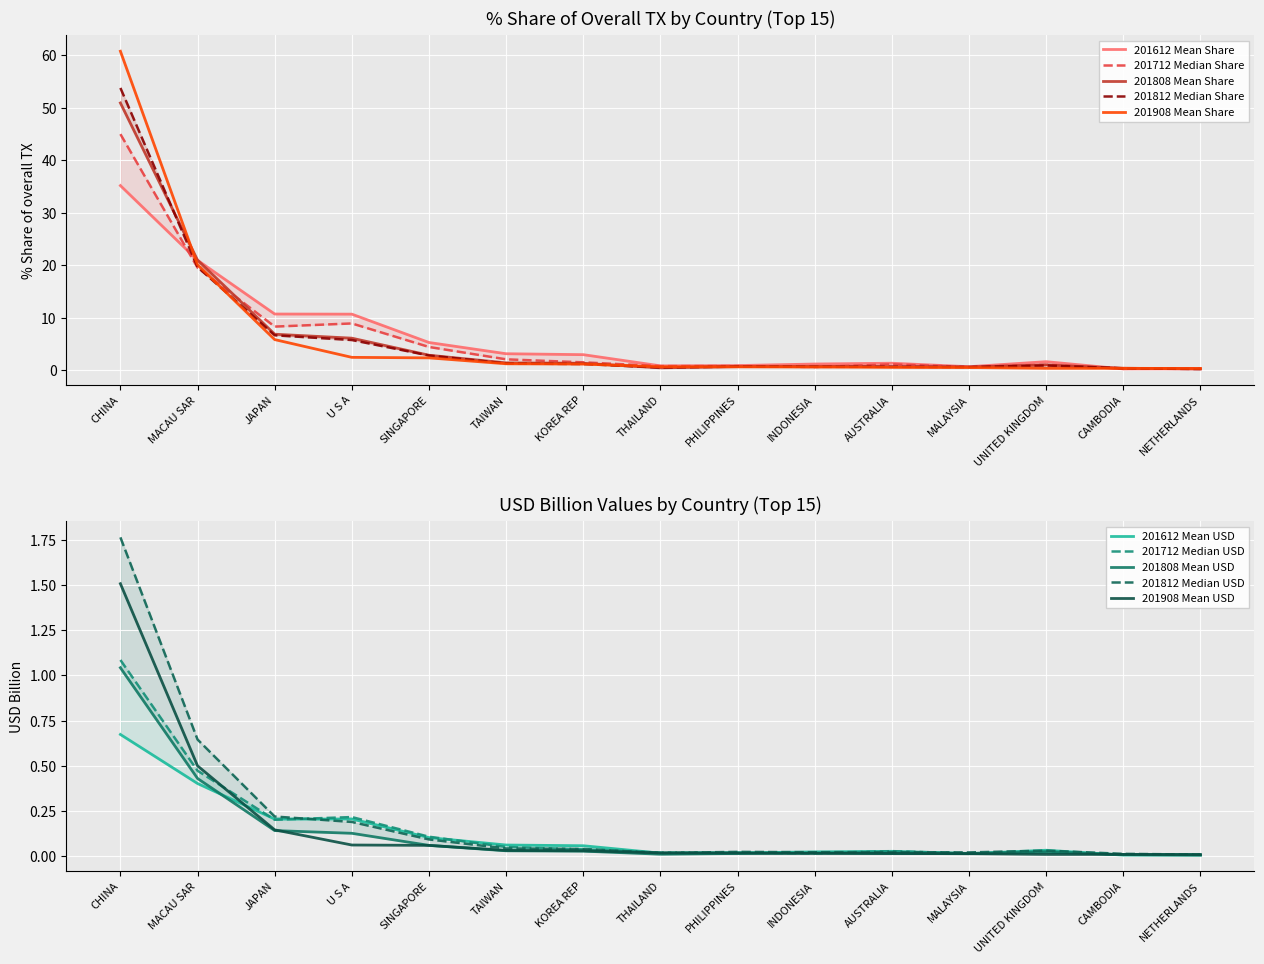

List the labels in order of 201908_% Share of overall TX value, smallest first.

NETHERLANDS, CAMBODIA, UNITED KINGDOM, MALAYSIA, AUSTRALIA, INDONESIA, PHILIPPINES, THAILAND, KOREA REP, TAIWAN, SINGAPORE, U S A, JAPAN, MACAU SAR, CHINA